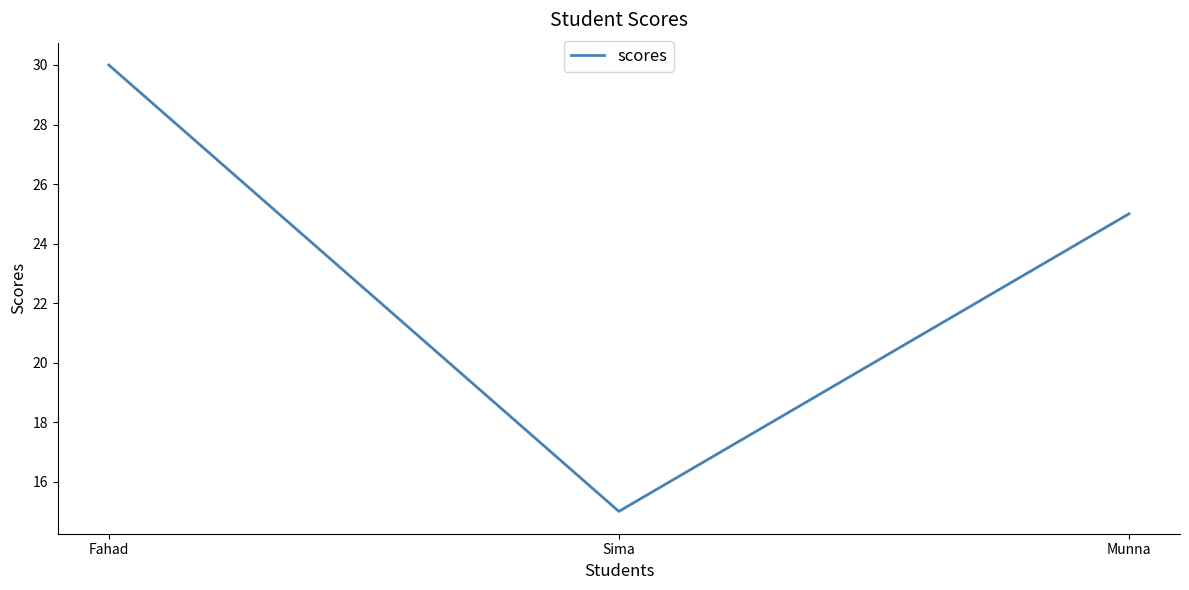

Rank the categories by value from highest to lowest.

Fahad, Munna, Sima